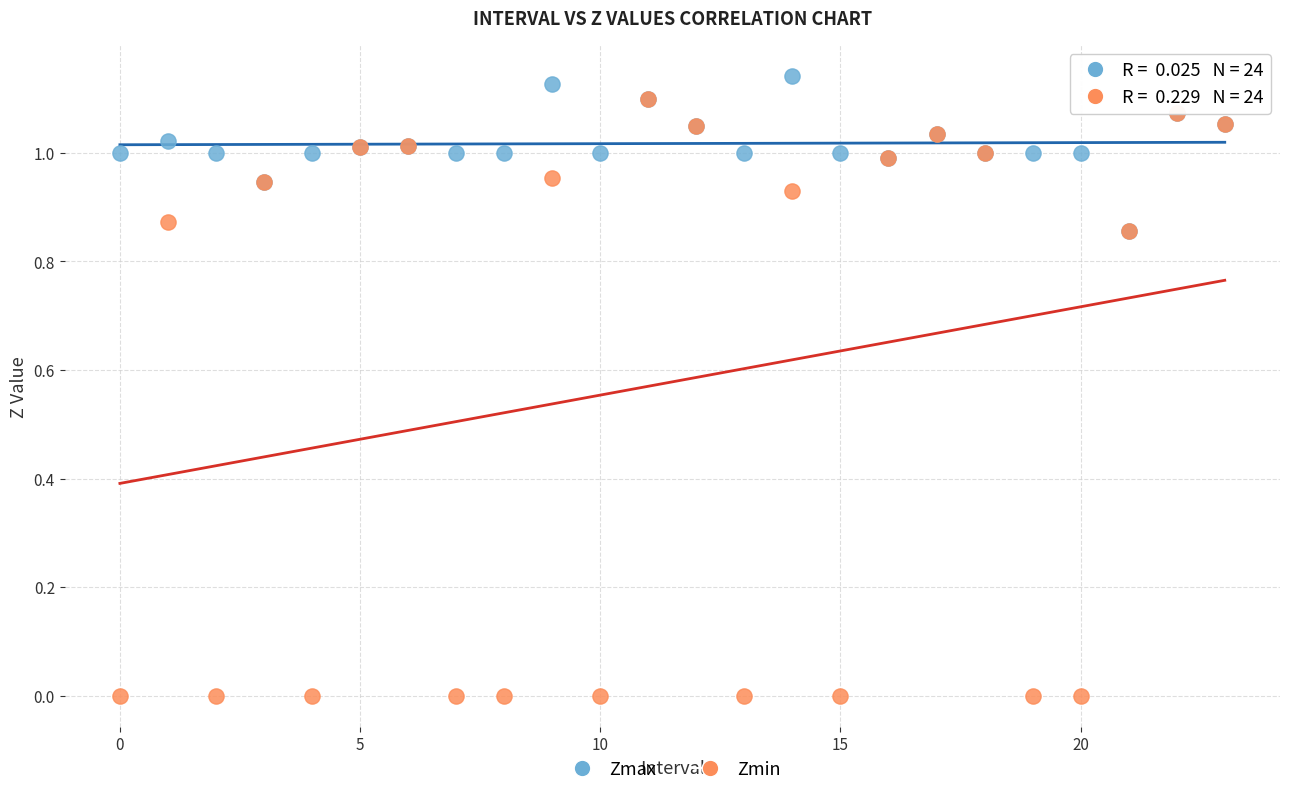

Which series has the largest Y range (max minus min)?

Zmin